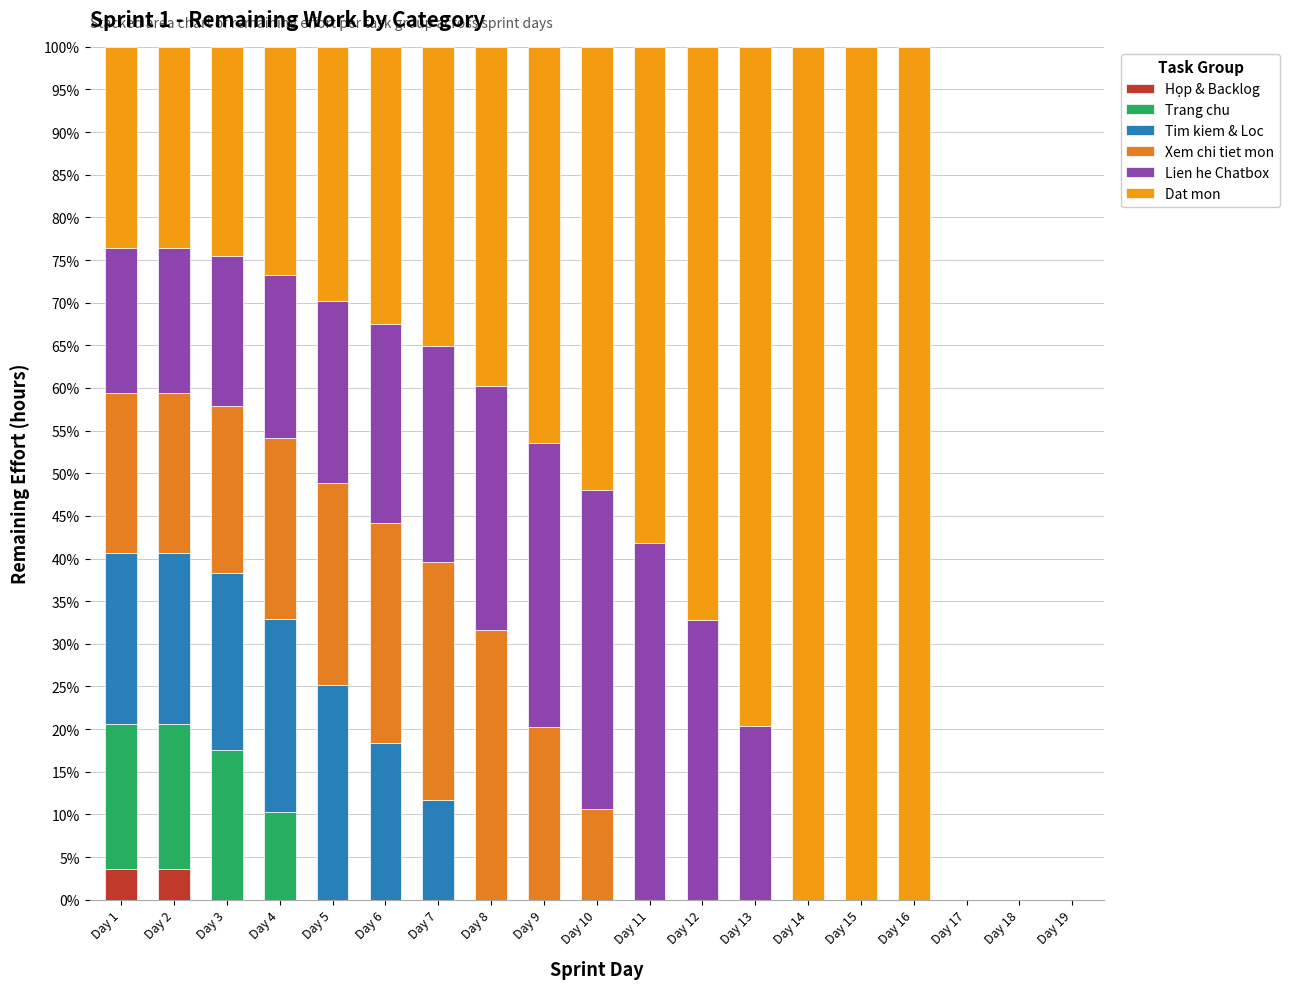

The value of Tim kiem & Loc at Day 17 is 0.0. True or false?

True